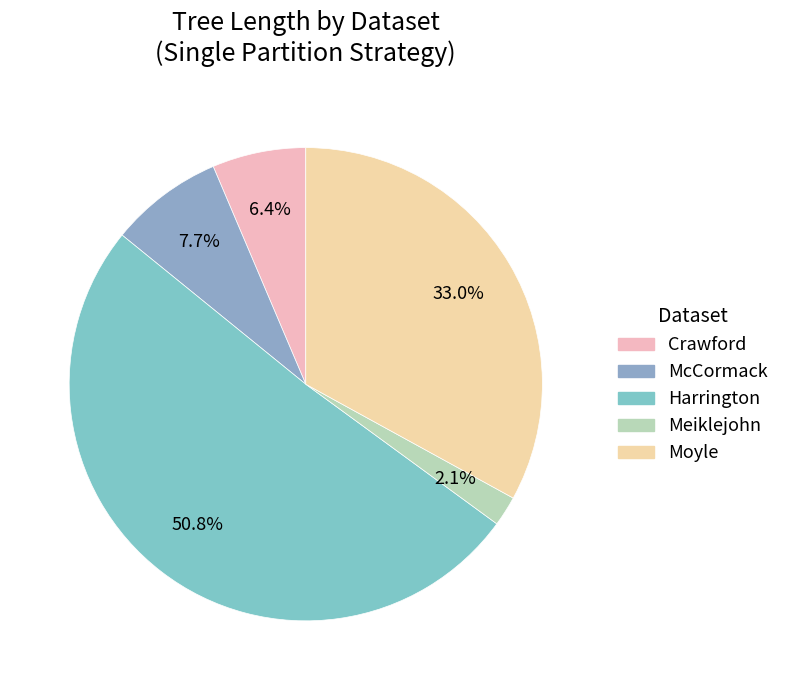

What portion of the pie excludes Moyle?

67.0%